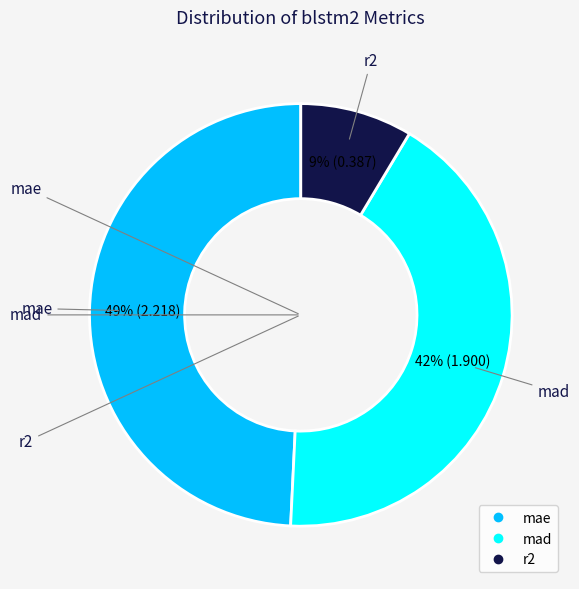

Is there any slice that represents more than half of the pie?

No